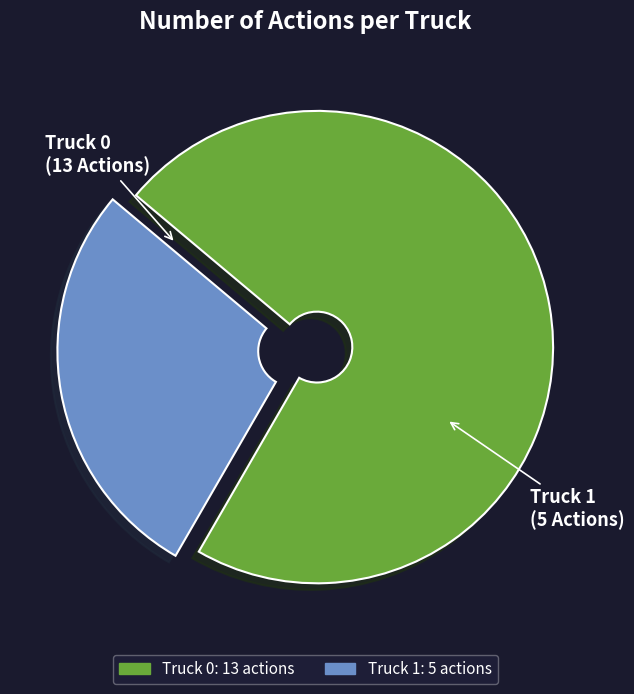

Which has a higher value, Truck 1 or Truck 0?

Truck 0